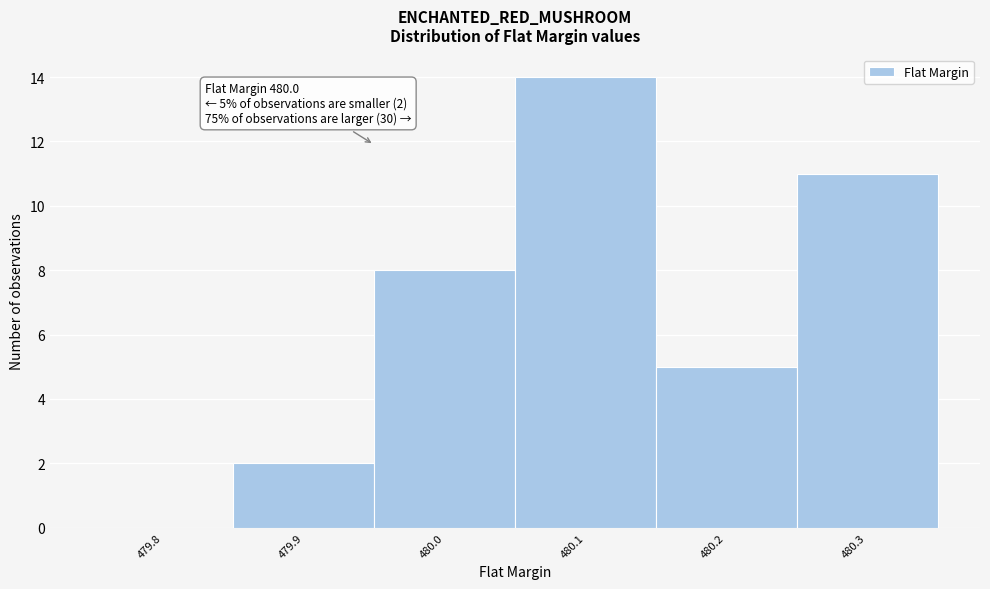

Reading left to right, transcribe all the data shown in this chart.

479.8=0	479.9=2	480.0=8	480.1=14	480.2=5	480.3=11